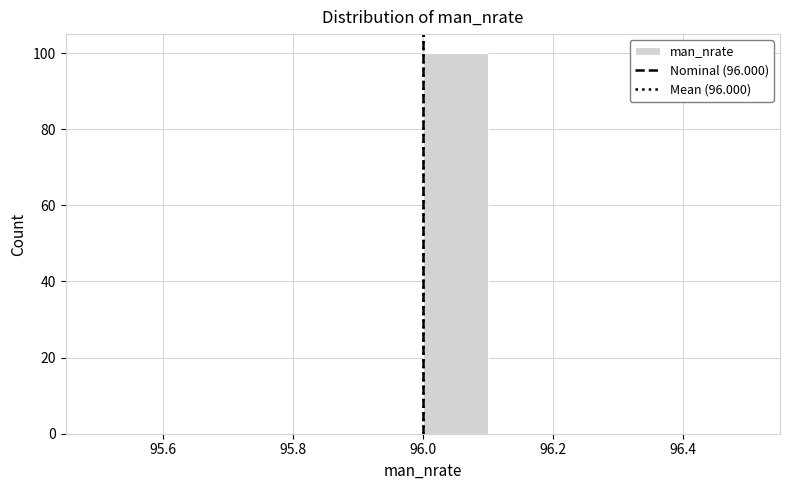

Which range on the x-axis has the tallest bar?

96.0 to 96.1